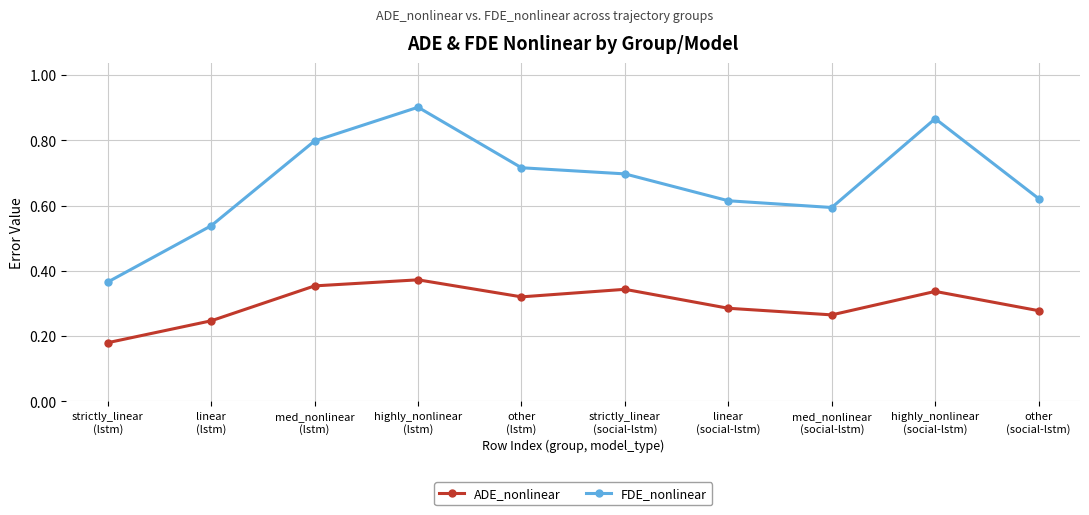

True or false: FDE_nonlinear and ADE_nonlinear intersect in this chart.

False